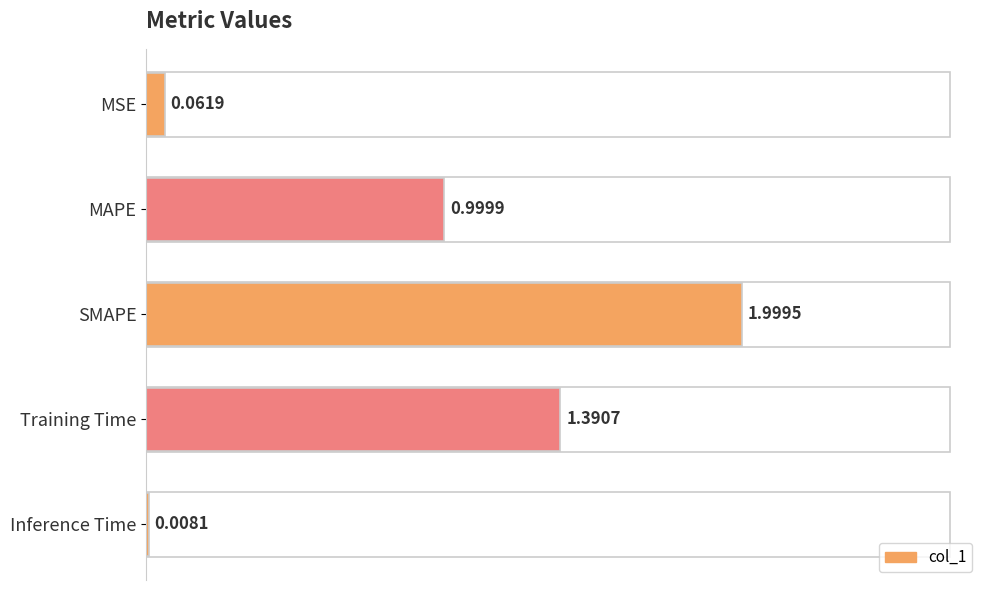

What is the change in value from MSE to SMAPE?

+1.9